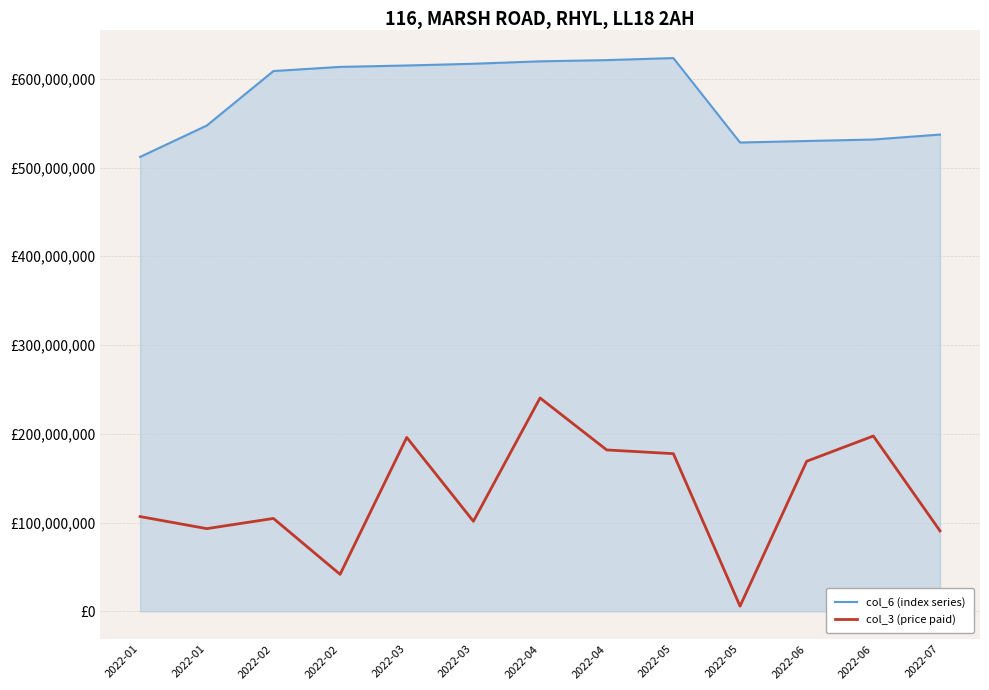

What are all the series names shown in the legend?

col_6 (index series), col_3 (price paid)